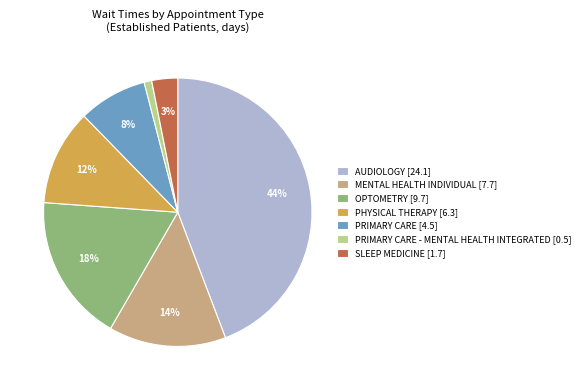

Rank the categories by value from lowest to highest.

PRIMARY CARE - MENTAL HEALTH INTEGRATED [0.5], SLEEP MEDICINE [1.7], PRIMARY CARE [4.5], PHYSICAL THERAPY [6.3], MENTAL HEALTH INDIVIDUAL [7.7], OPTOMETRY [9.7], AUDIOLOGY [24.1]